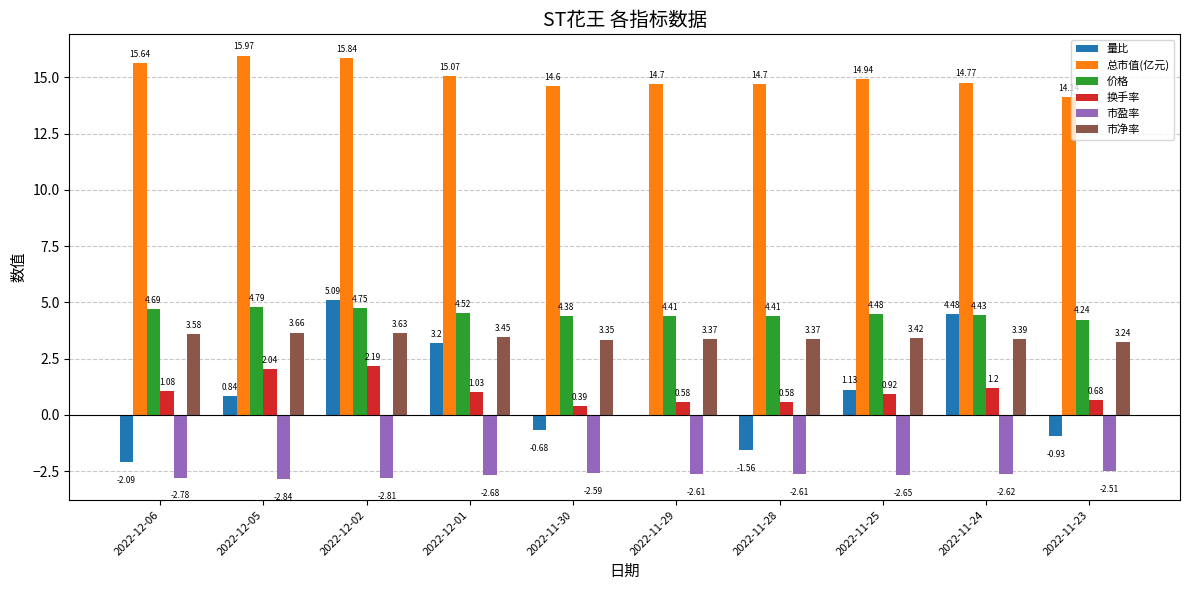

Which series changed the most between 2022-11-29 and 2022-11-24?

量比